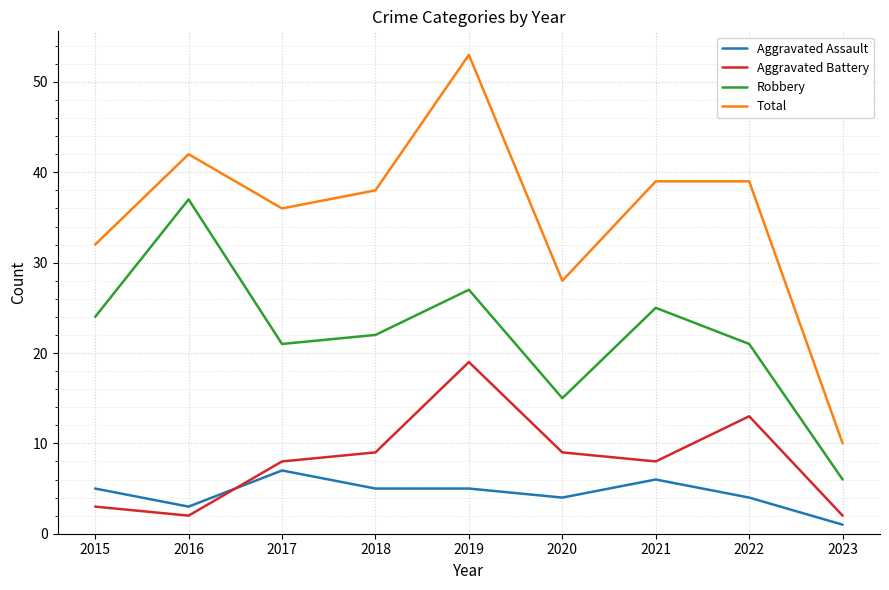

Between 2020 and 2022, which series saw the biggest shift?

Total